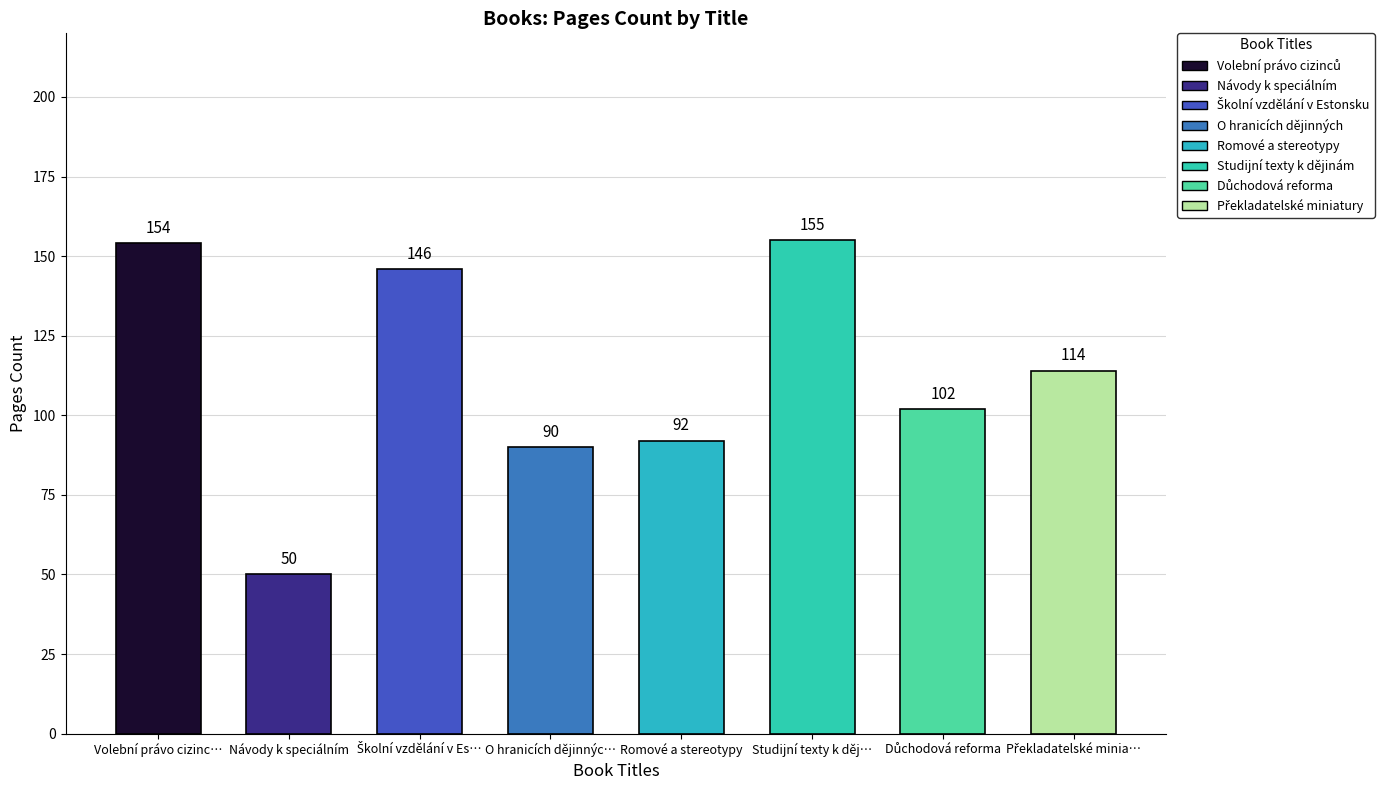

Between 6 and 4, which is larger?

6